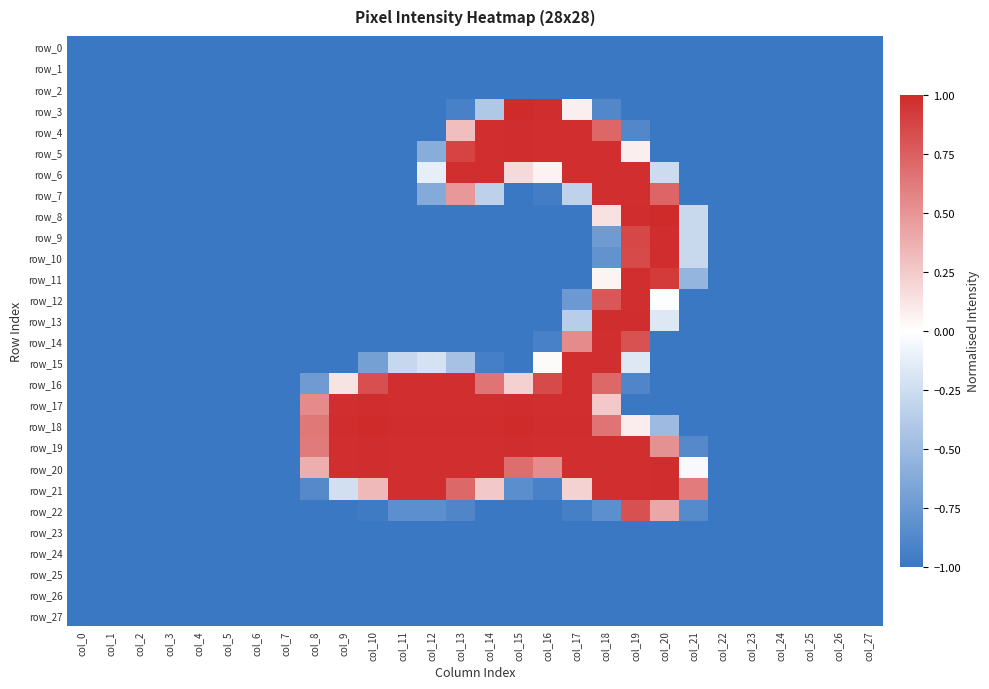

Rank the categories by row_4 value from highest to lowest.

col_15, col_14, col_16, col_17, col_18, col_13, col_19, col_0, col_1, col_2, col_3, col_4, col_5, col_6, col_7, col_8, col_9, col_10, col_11, col_12, col_20, col_21, col_22, col_23, col_24, col_25, col_26, col_27